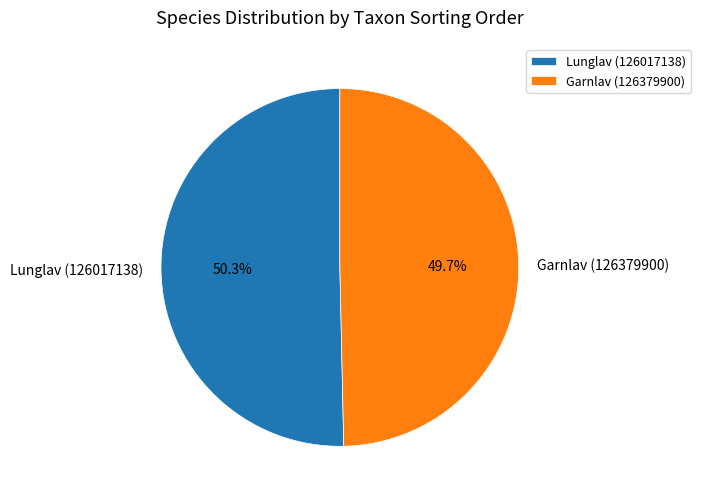

The Garnlav (126379900) slice represents 50% of the pie. True or false?

True